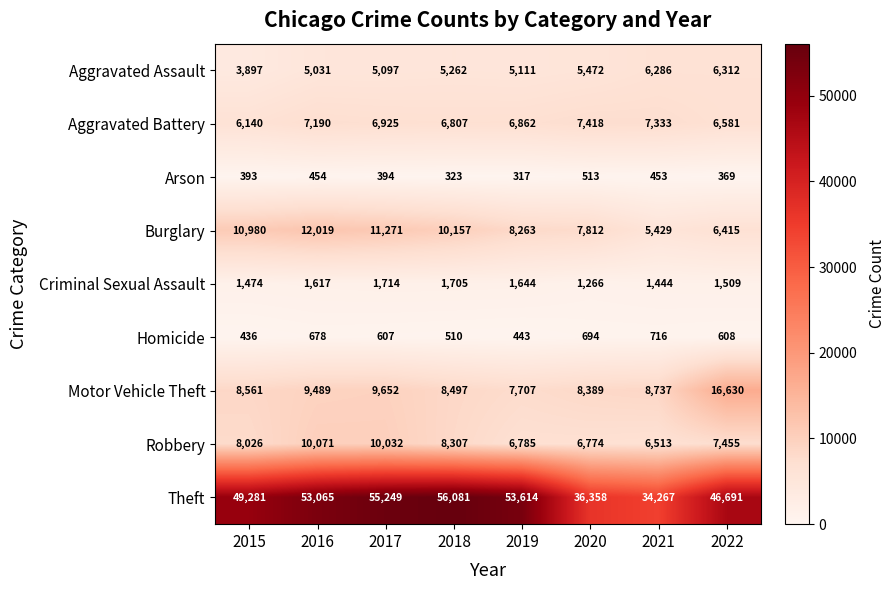

What is the total value across all series at 2016?

99614